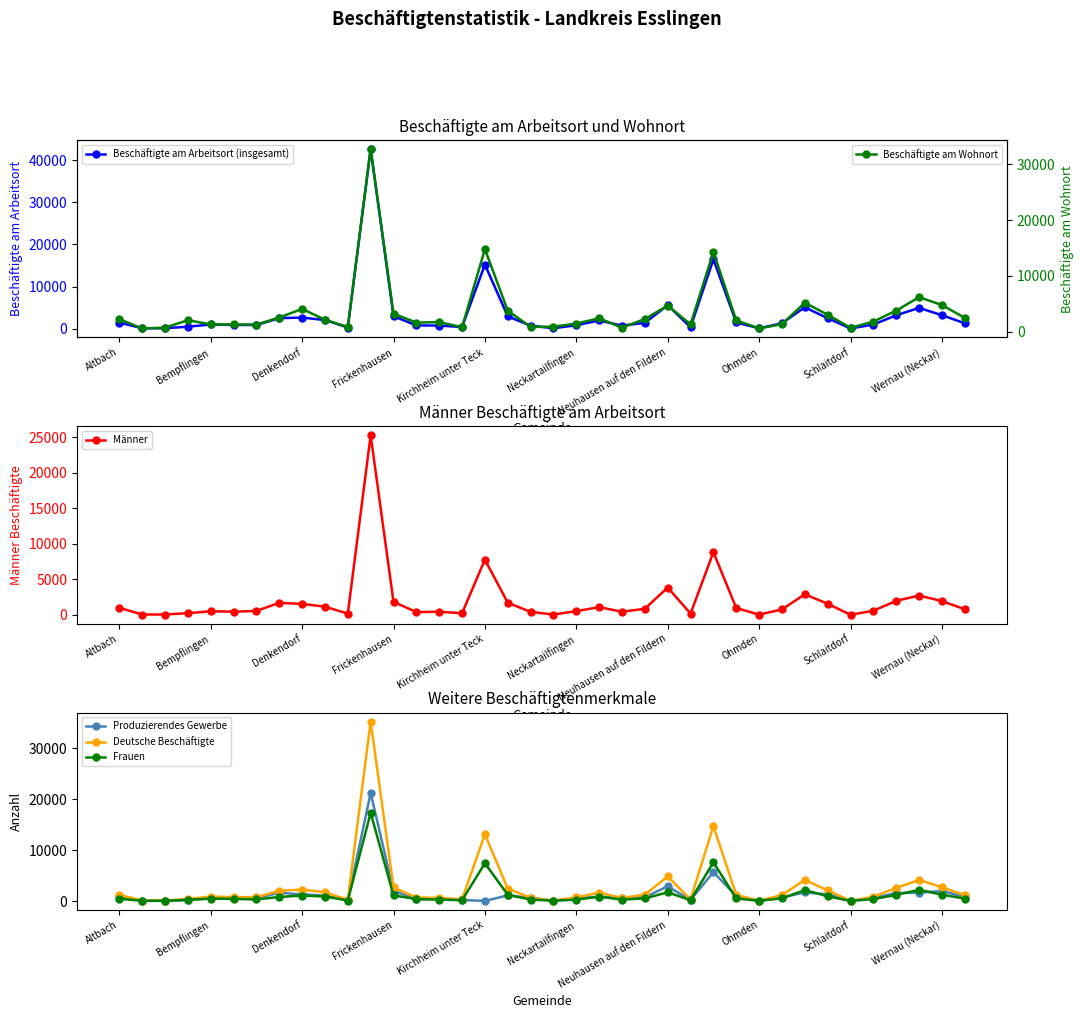

True or false: Frauen and Deutsche Beschäftigte cross at least once.

False